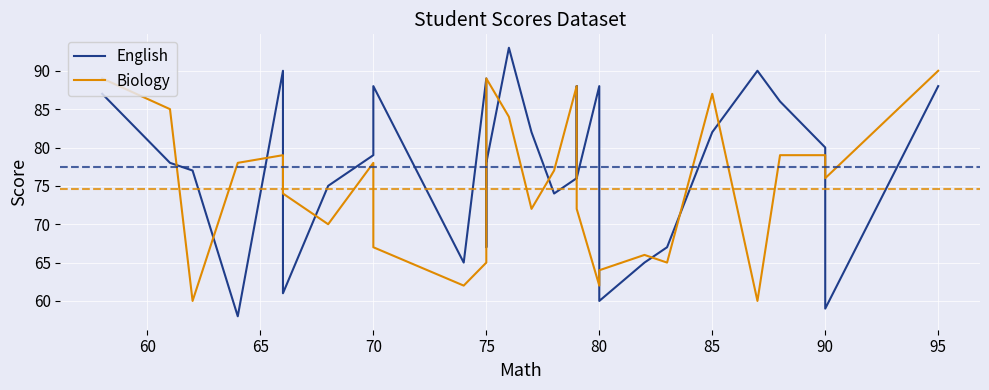

After their last crossing, which series has the higher values: English or Biology?

Biology